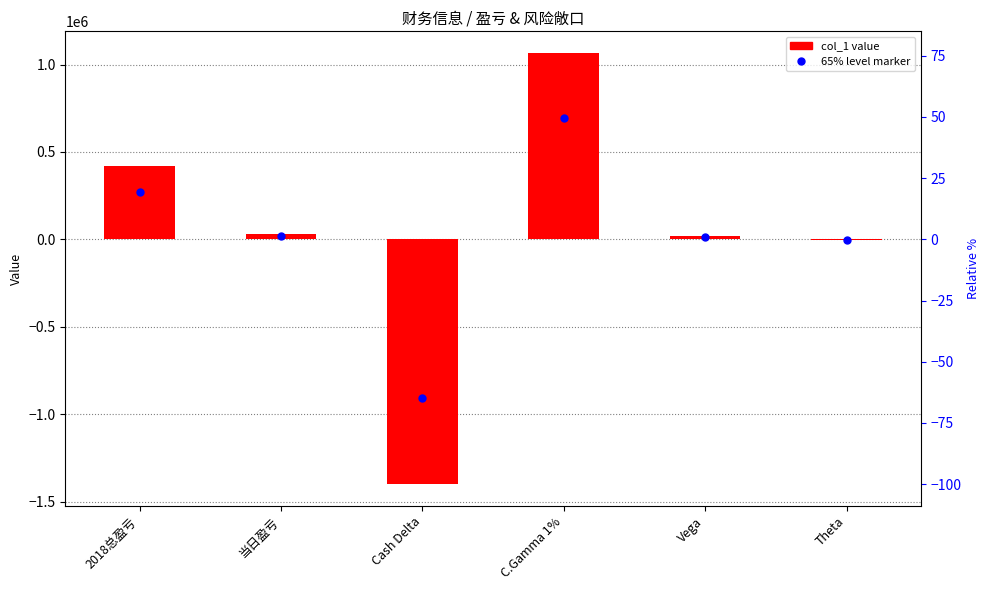

What is the change in value from 当日盈亏 to Theta?

-37016